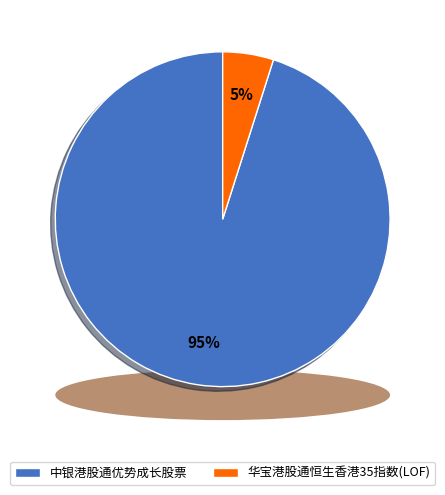

To the nearest percent, what percentage of the pie is 中银港股通优势成长股票?

95%